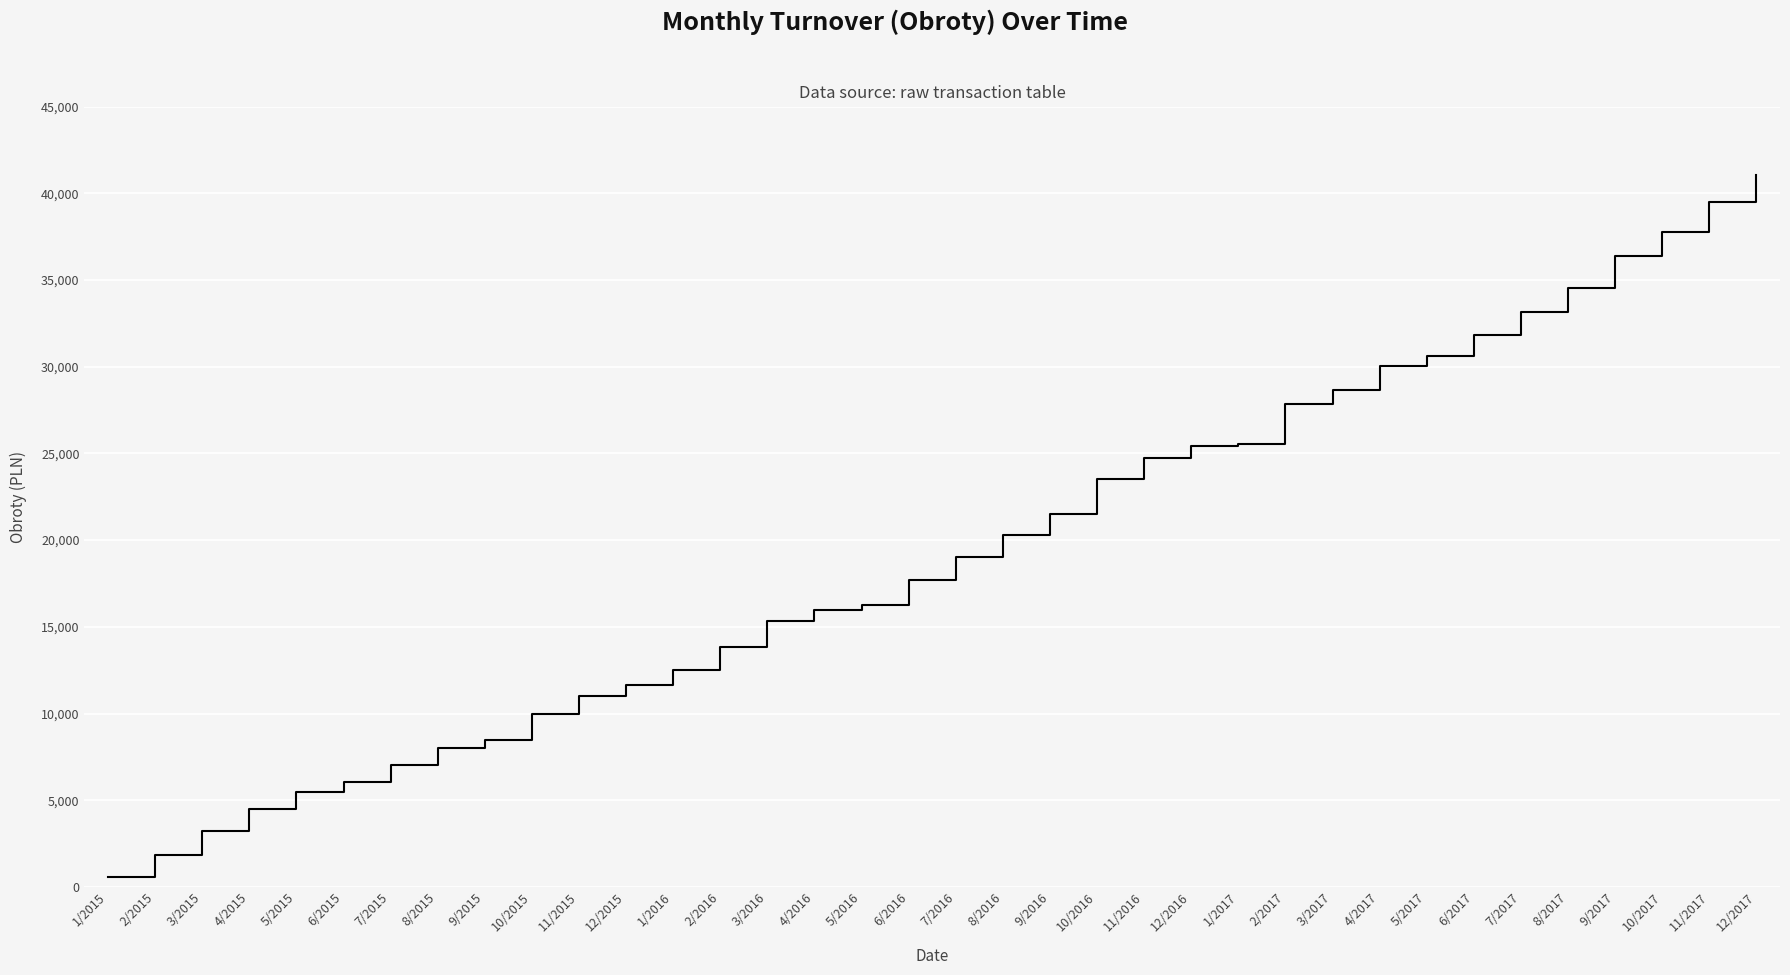

The value at 3/2017 is 28683.9. True or false?

True